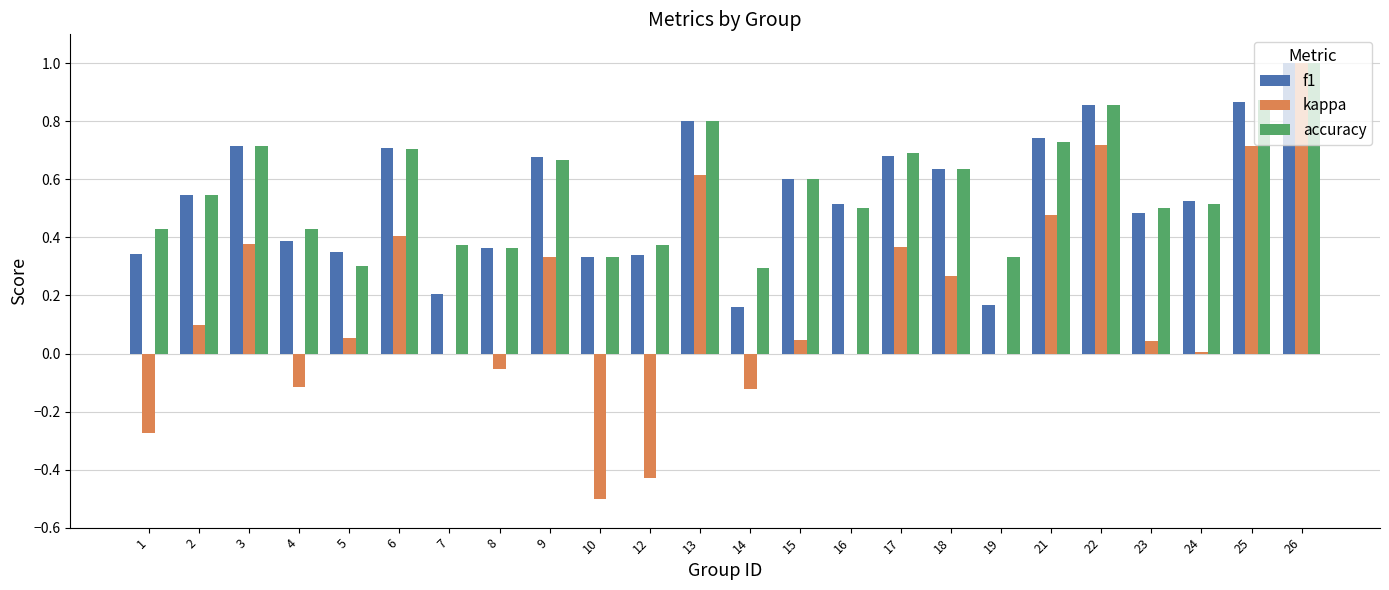

Is it true that f1 equals 0.6 at 18?

True